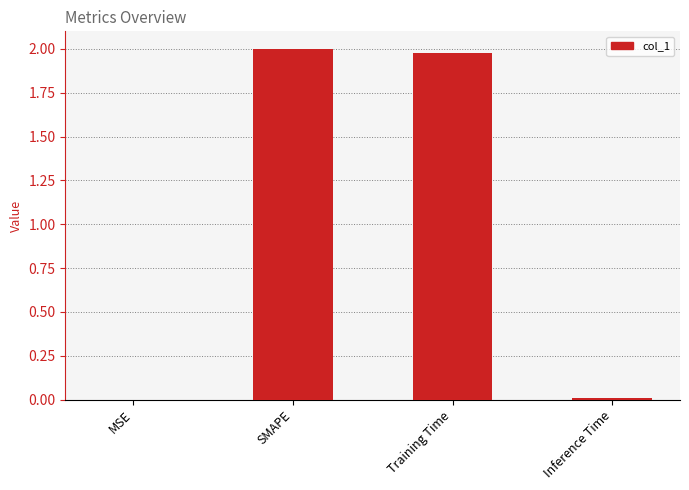

What is the sum of all values?

4.0